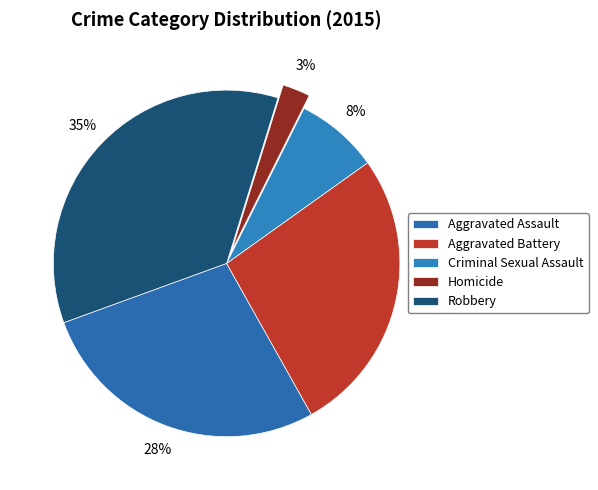

How many slices are in this pie chart?

5